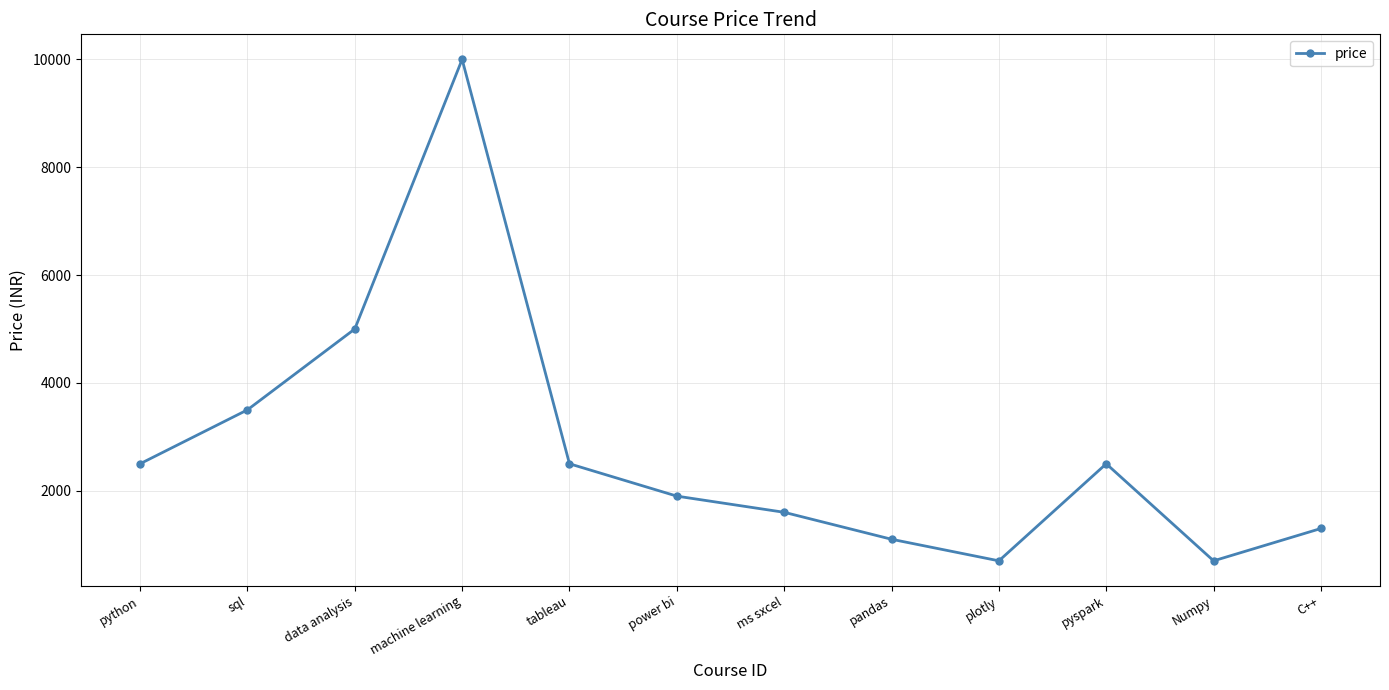

Count the number of categories in the chart.

12